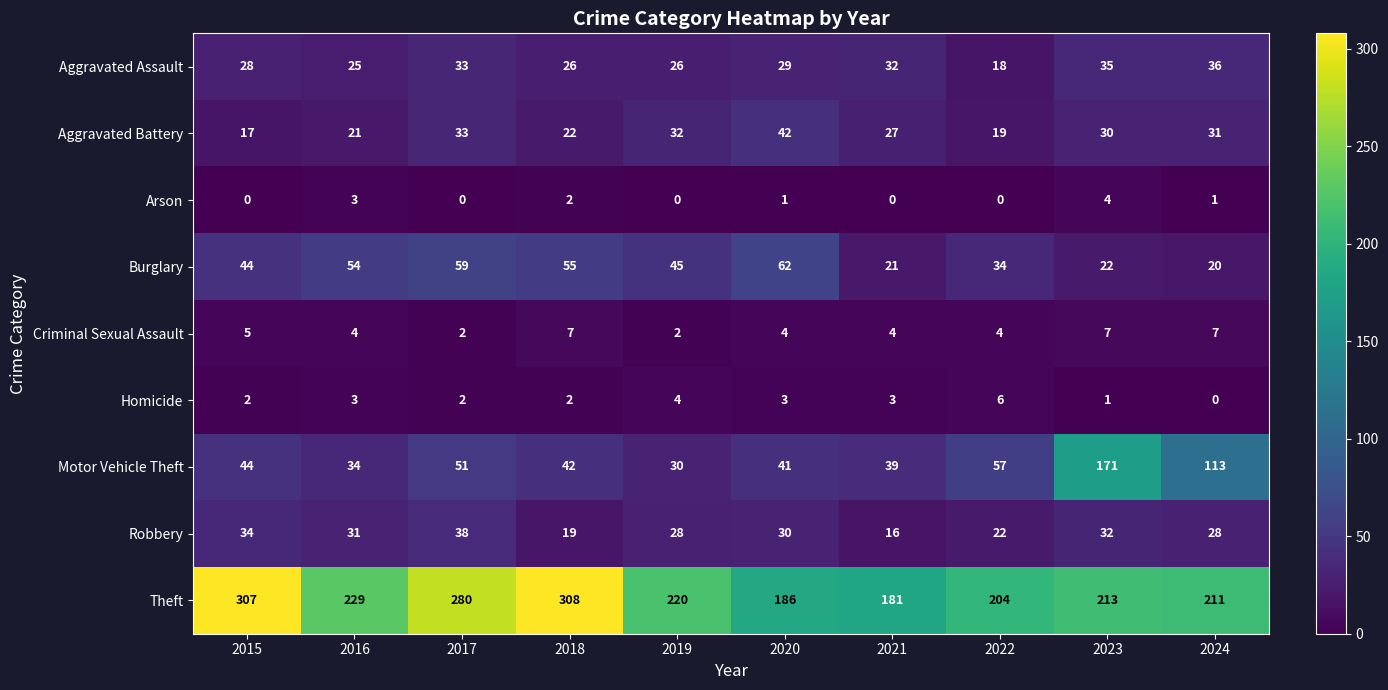

The Aggravated Assault series shows 5 at 2022. True or false?

False